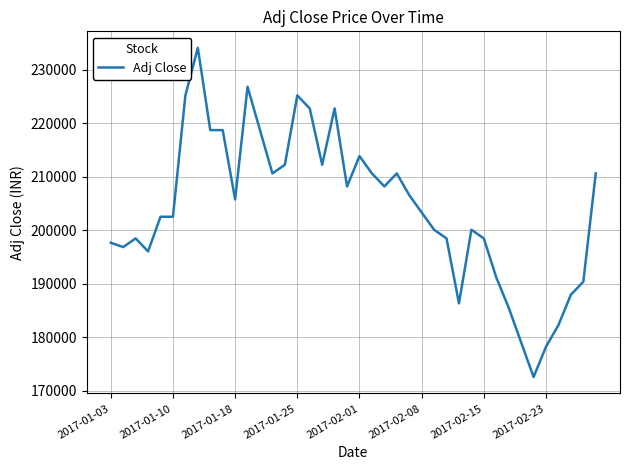

What is the smallest value displayed?

172530